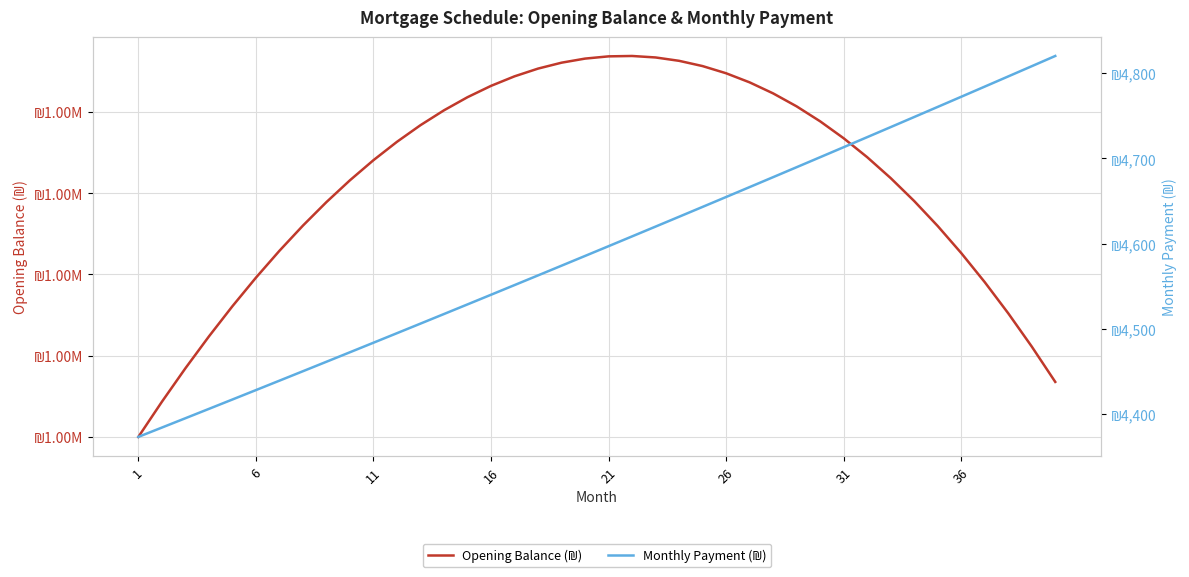

What is the difference between the Opening Balance (₪) values at 21 and 31?

504.2